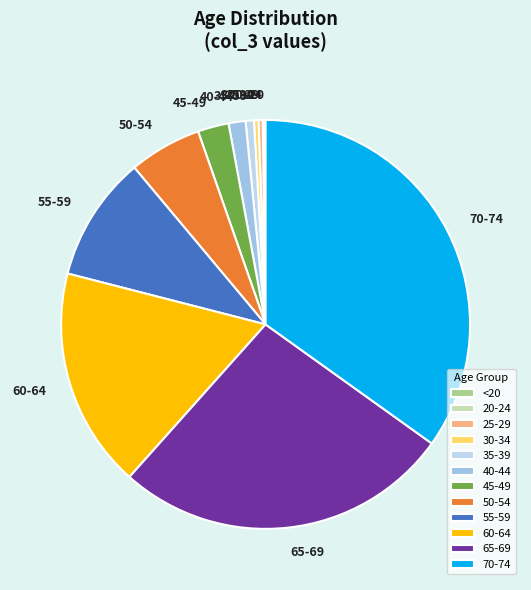

Is there any slice that represents more than half of the pie?

No